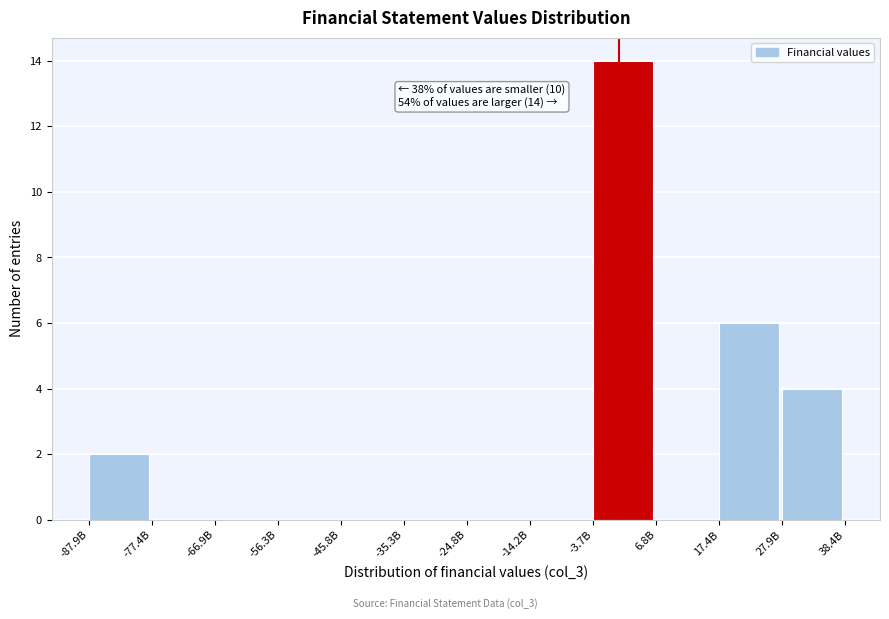

Reading right to left, list all the values displayed in this chart.

27.9B=4	17.4B=6	6.8B=0	-3.7B=14	-14.2B=0	-24.8B=0	-35.3B=0	-45.8B=0	-56.3B=0	-66.9B=0	-77.4B=0	-87.9B=2